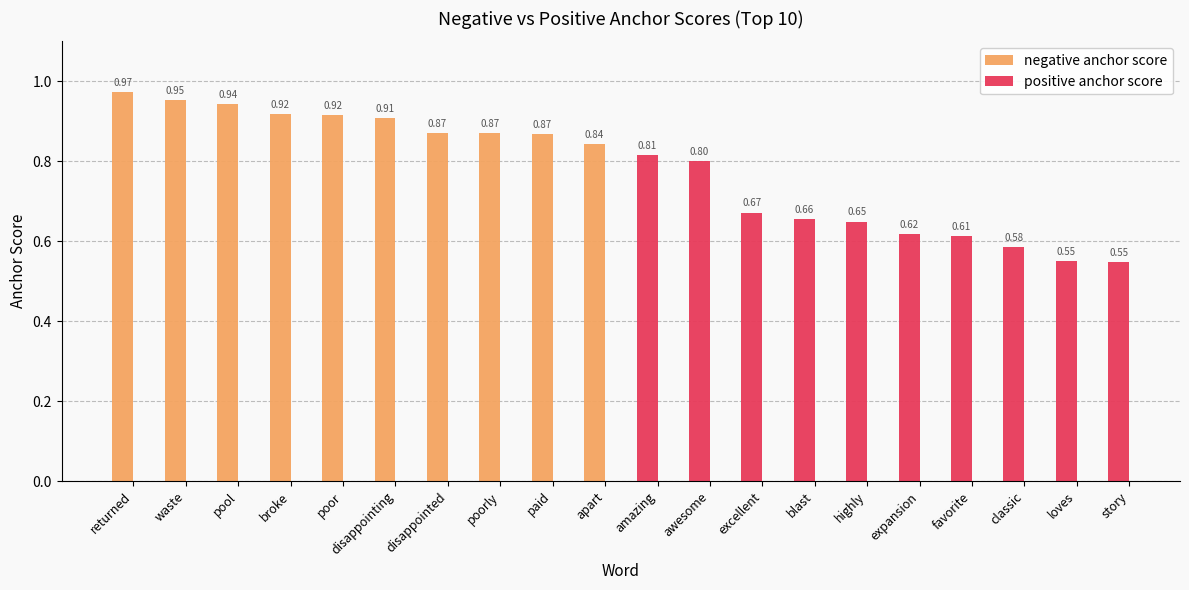

Is it true that negative anchor score equals 1.5 at paid?

False